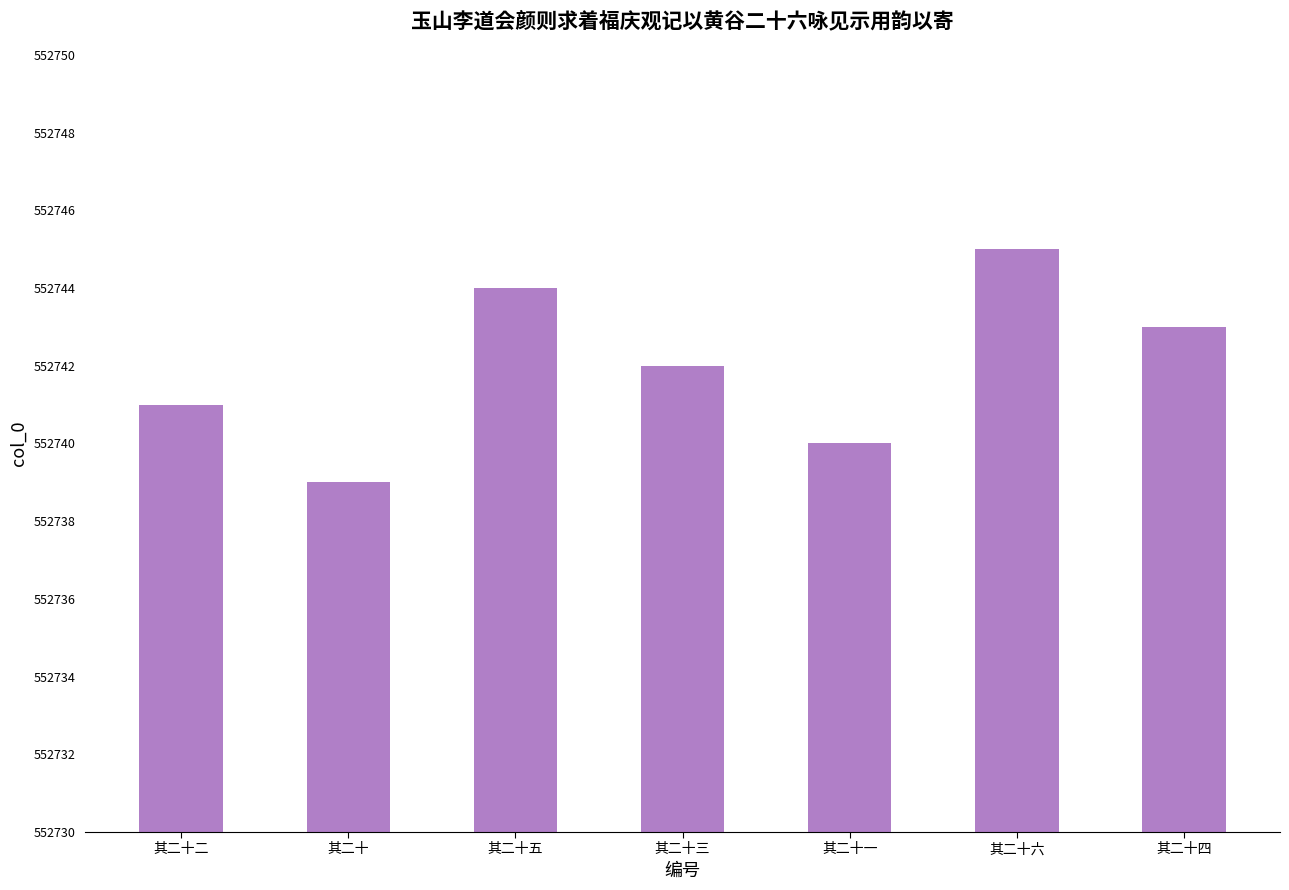

Which has a higher value, 其二十一 or 其二十四?

其二十四